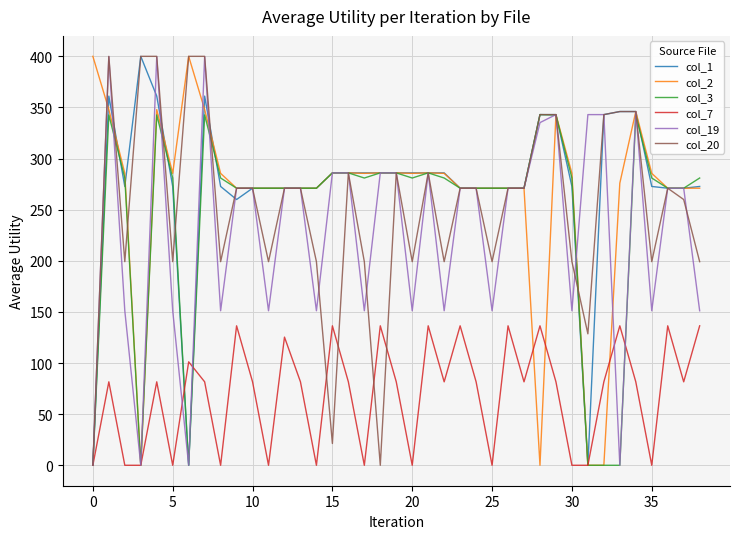

What is the highest value of the col_1 series?

400.0